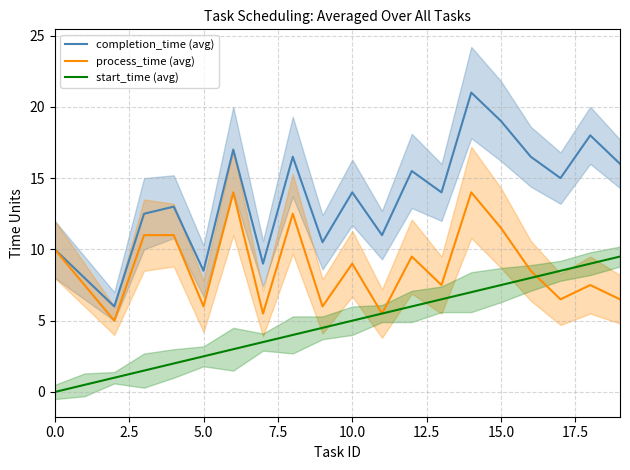

Which series has the largest range (max minus min)?

completion_time (avg)